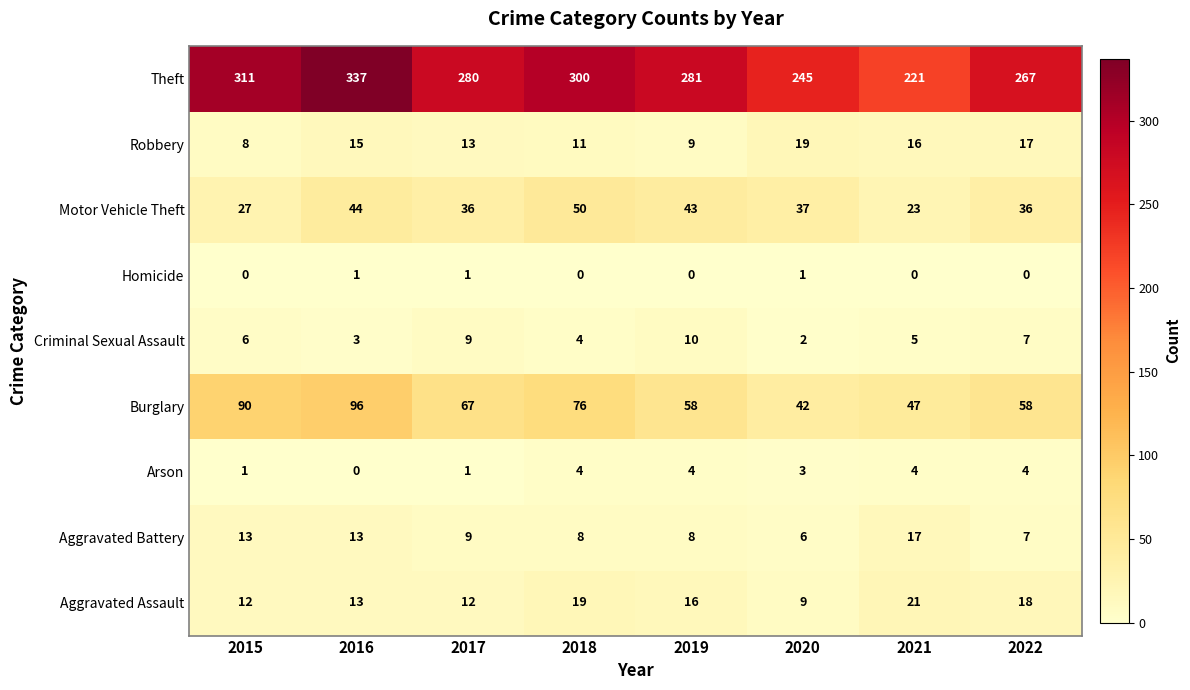

What is the spread (max minus min) of values at 2015?

311